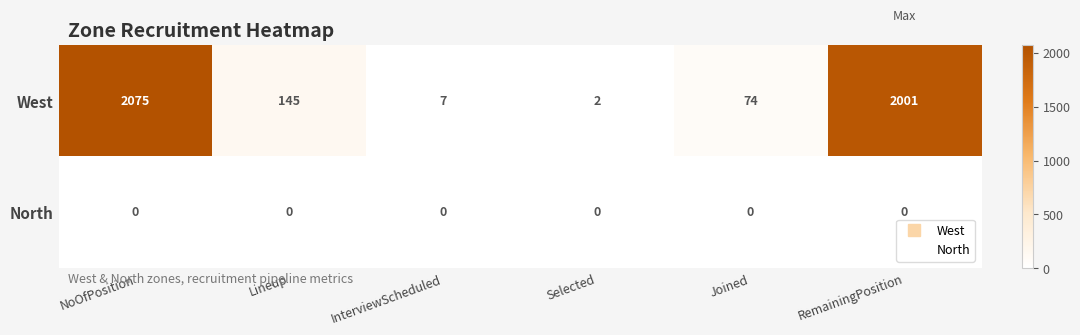

At which category is the sum across all series the highest?

NoOfPosition